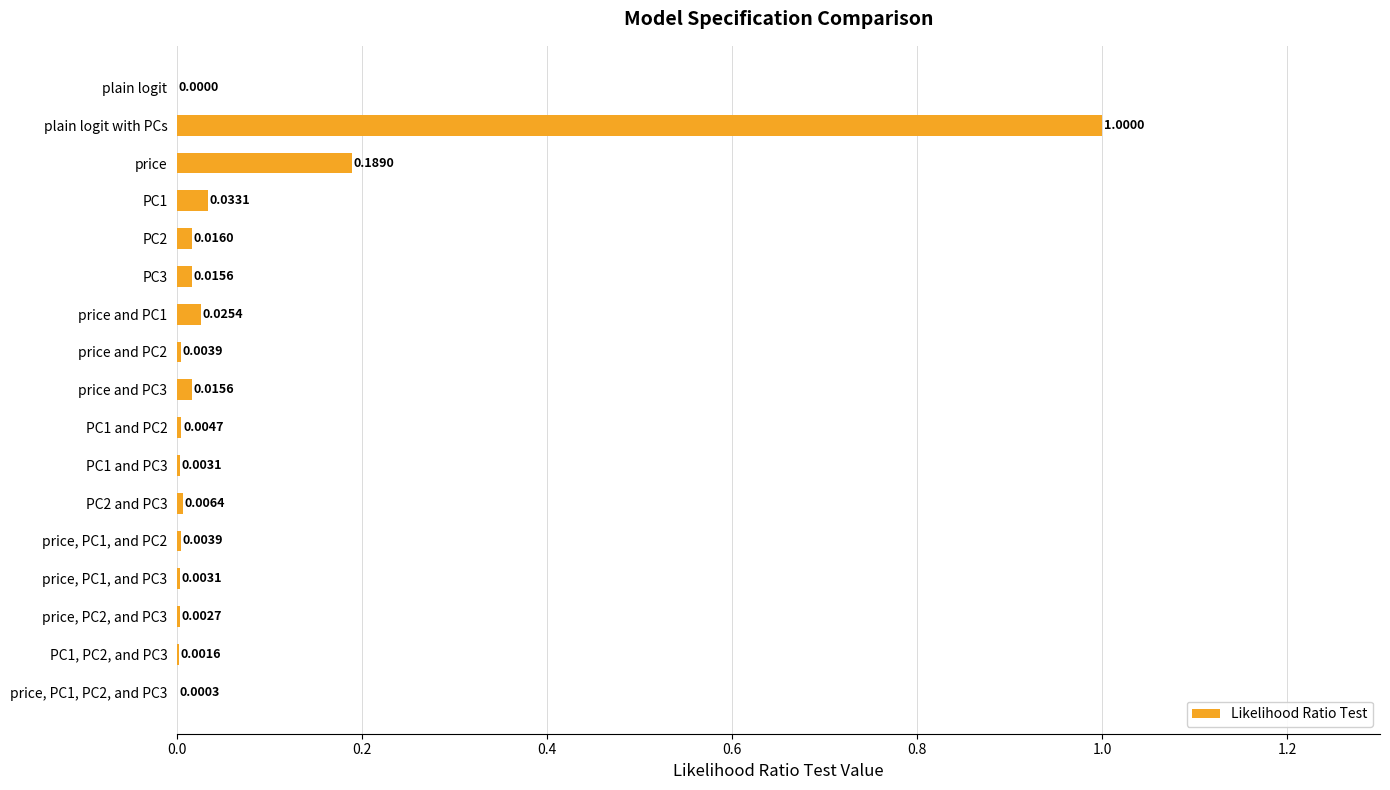

Which label corresponds to the largest value in the chart?

plain logit with PCs